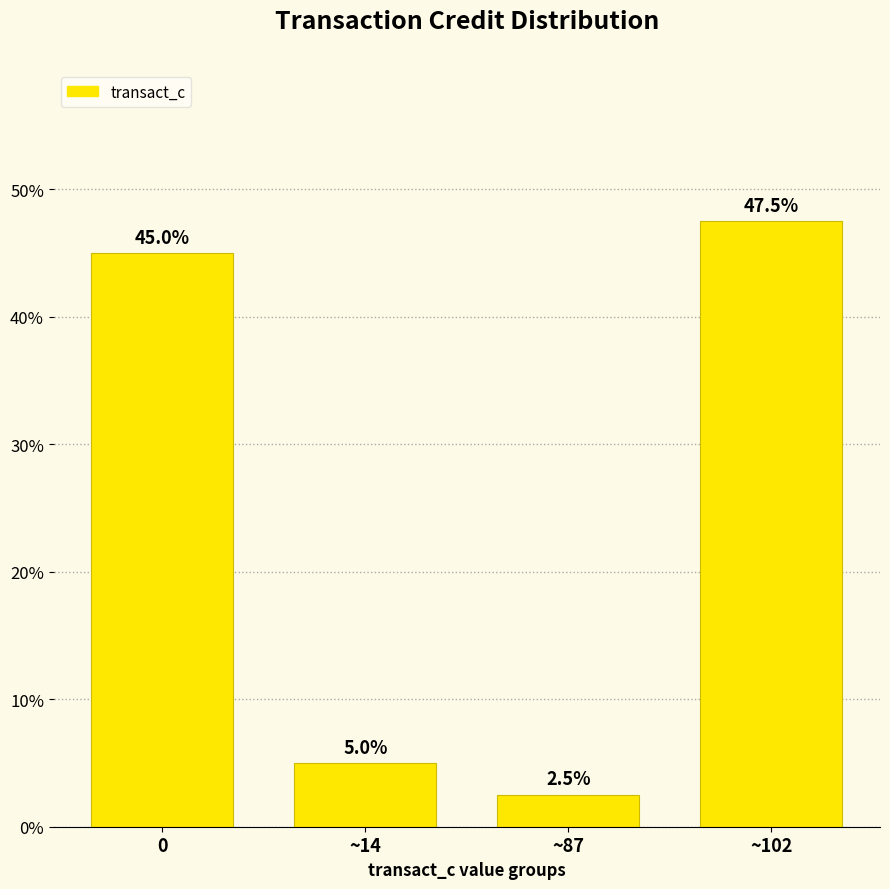

Does the chart contain any negative values?

No